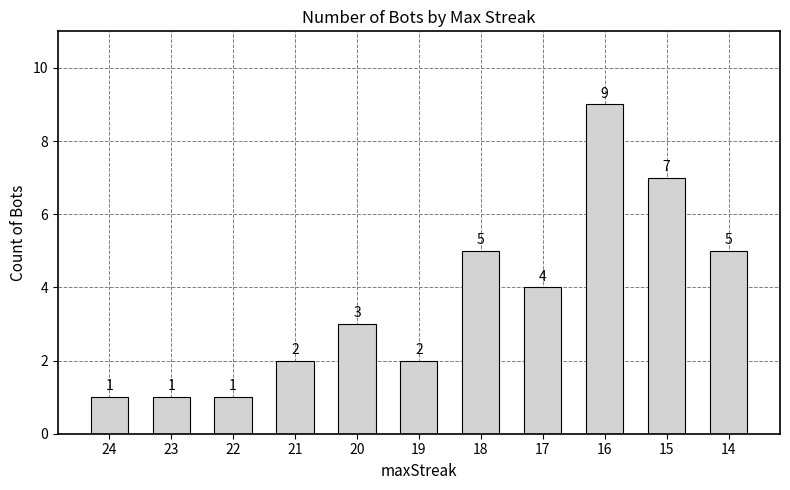

What is the sum of the values at 14 and 20?

8